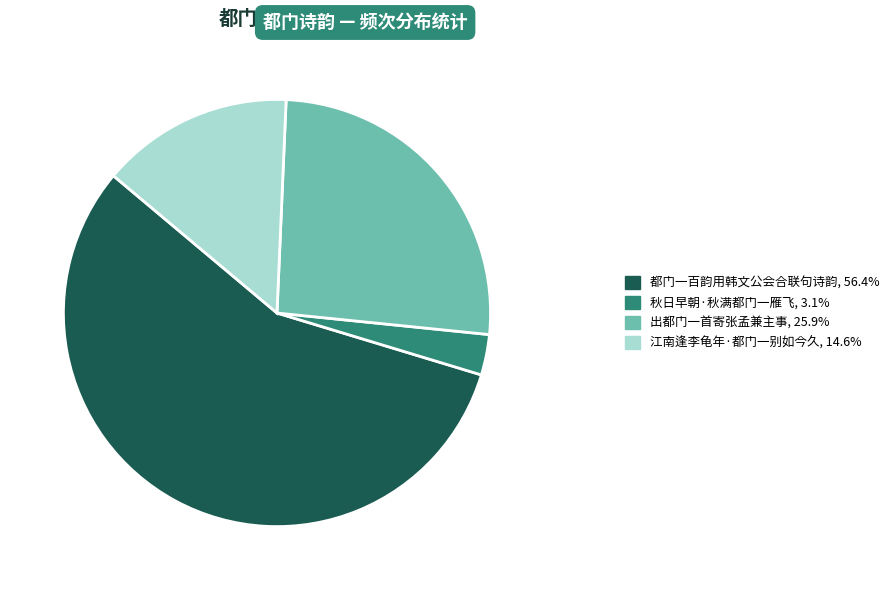

Does 出都门一首寄张孟兼主事, 25.9% represent more than half of the total?

No